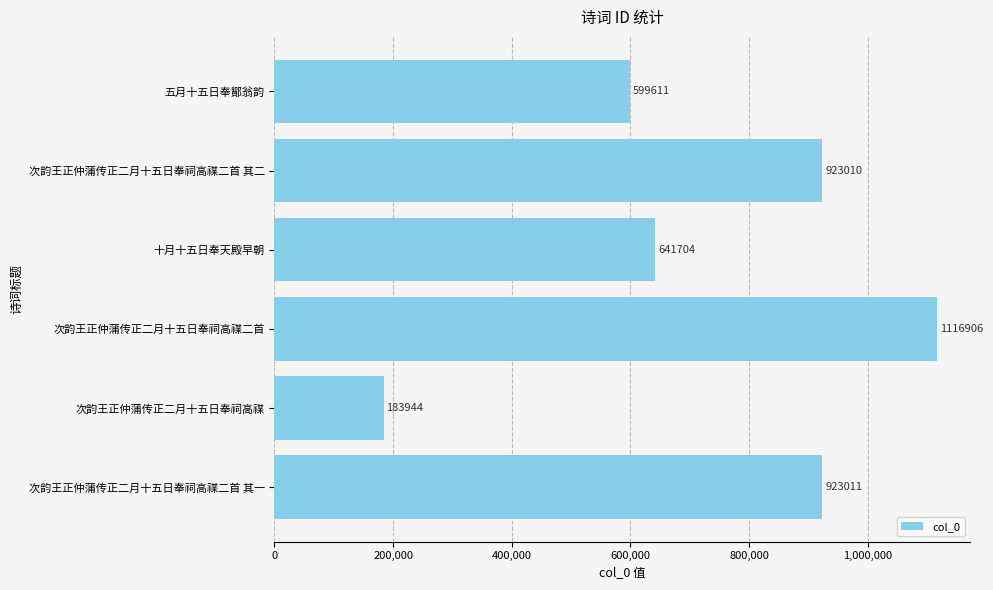

Approximately how many times larger is the value at 次韵王正仲蒲传正二月十五日奉祠高禖二首 其一 compared to 次韵王正仲蒲传正二月十五日奉祠高禖?

5.0